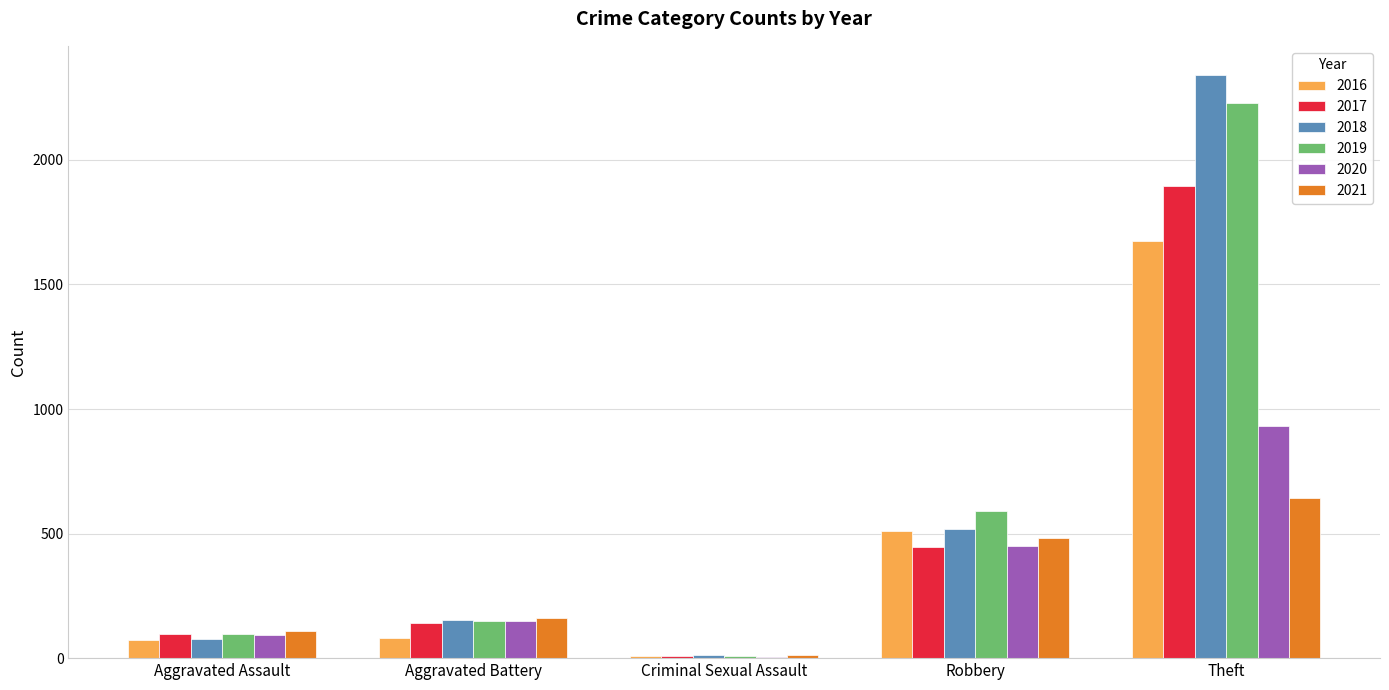

Where is 2019 nearest to the value 1119?

Robbery